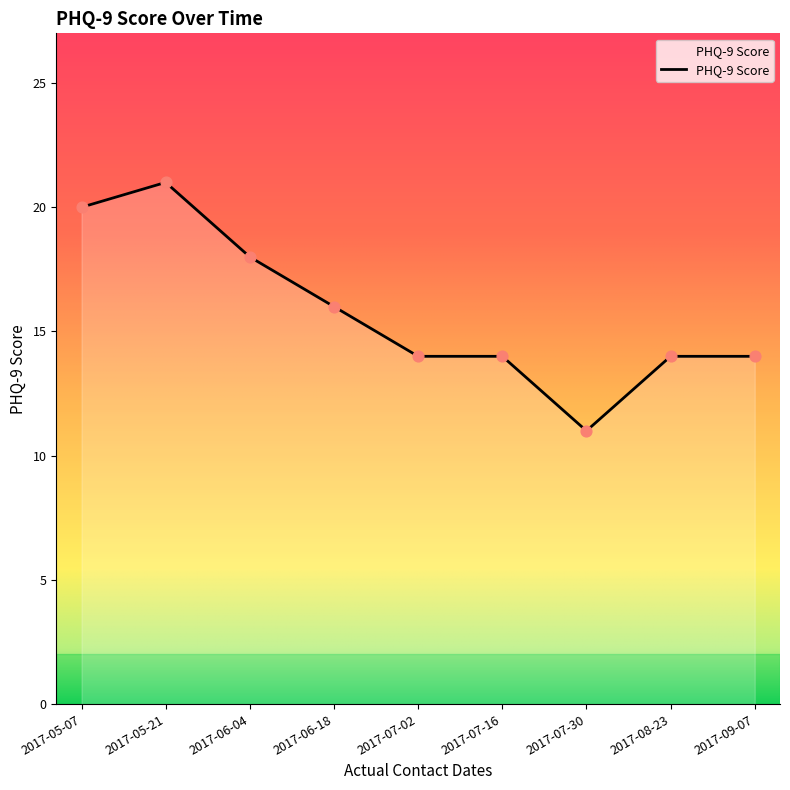

Which has a higher value, 2017-05-21 or 2017-09-07?

2017-05-21